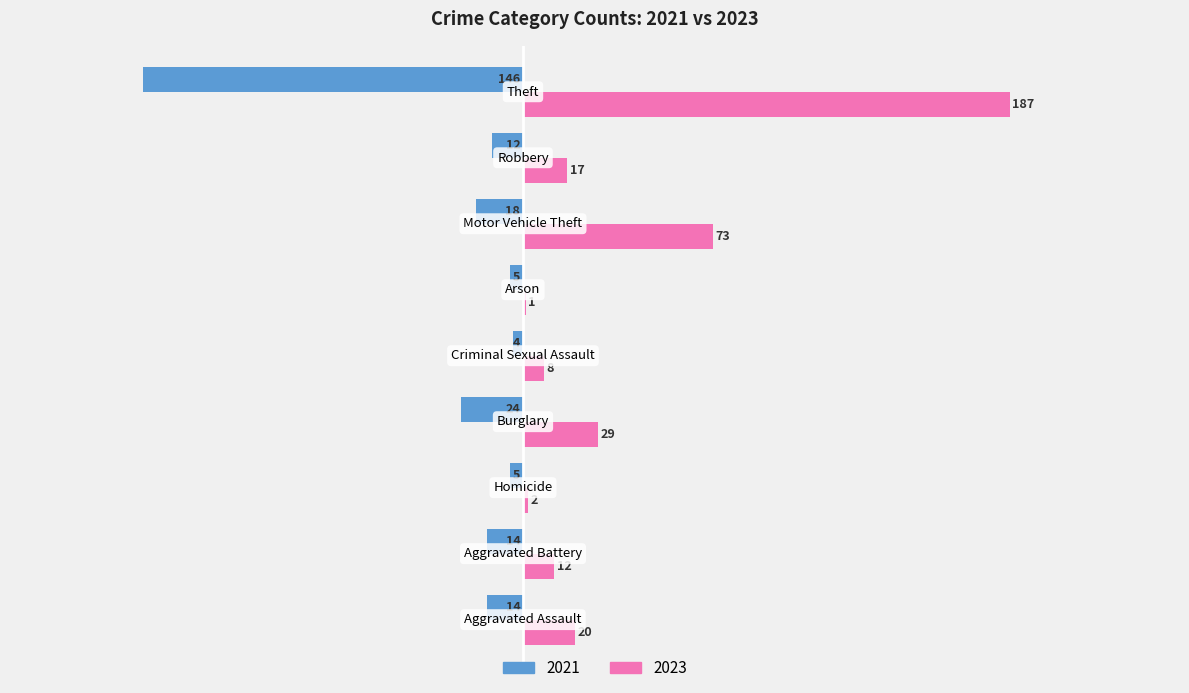

What is the greatest value displayed?

187